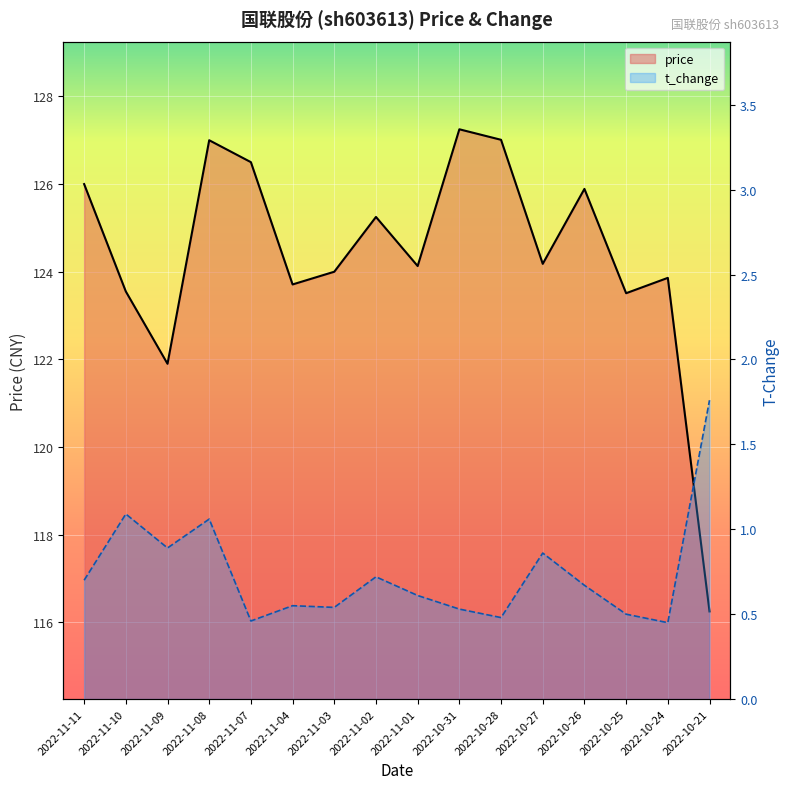

Reading left to right, what are all the values shown in this chart?

price: 126.0	123.5	121.9	127.0	126.5	123.7	124.0	125.2	124.1	127.2	127.0	124.2	125.9	123.5	123.9	116.2
t_change: 0.7	1.1	0.9	1.1	0.5	0.6	0.5	0.7	0.6	0.5	0.5	0.9	0.7	0.5	0.5	1.8